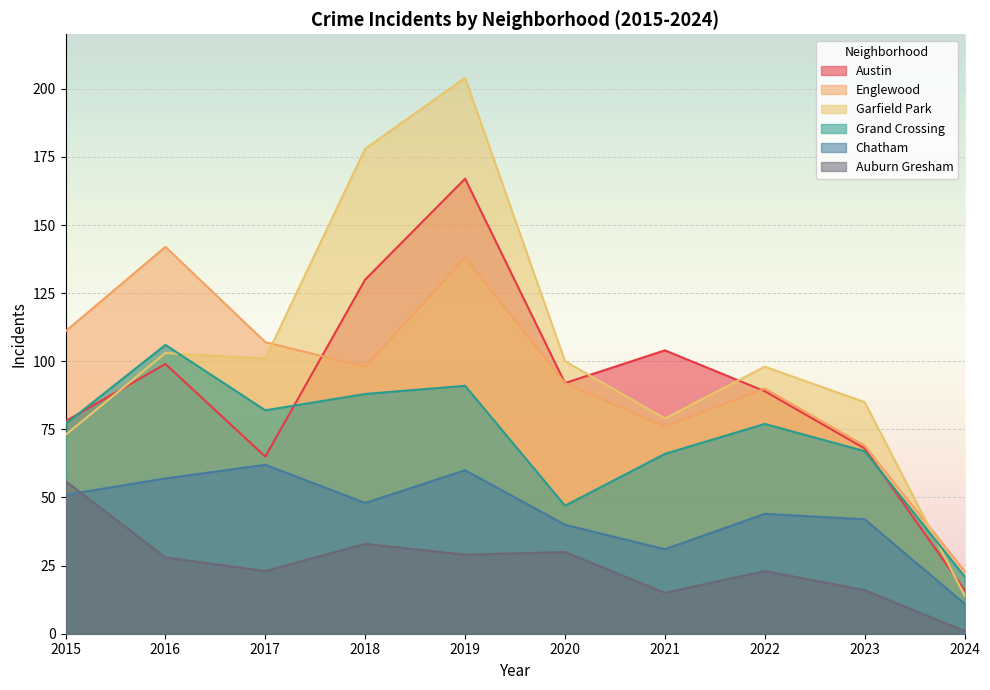

Reading right to left, transcribe all the data shown in this chart.

Austin: 2024=16	2023=68	2022=89	2021=104	2020=92	2019=167	2018=130	2017=65	2016=99	2015=78
Englewood: 2024=23	2023=69	2022=90	2021=76	2020=92	2019=138	2018=98	2017=107	2016=142	2015=111
Garfield Park: 2024=14	2023=85	2022=98	2021=79	2020=100	2019=204	2018=178	2017=101	2016=103	2015=73
Grand Crossing: 2024=21	2023=67	2022=77	2021=66	2020=47	2019=91	2018=88	2017=82	2016=106	2015=77
Chatham: 2024=11	2023=42	2022=44	2021=31	2020=40	2019=60	2018=48	2017=62	2016=57	2015=51
Auburn Gresham: 2024=1	2023=16	2022=23	2021=15	2020=30	2019=29	2018=33	2017=23	2016=28	2015=56